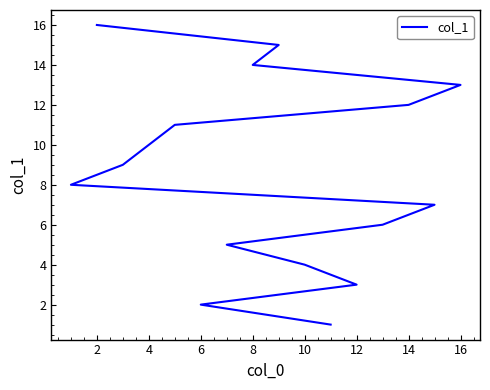

How many values exceed 9?

7